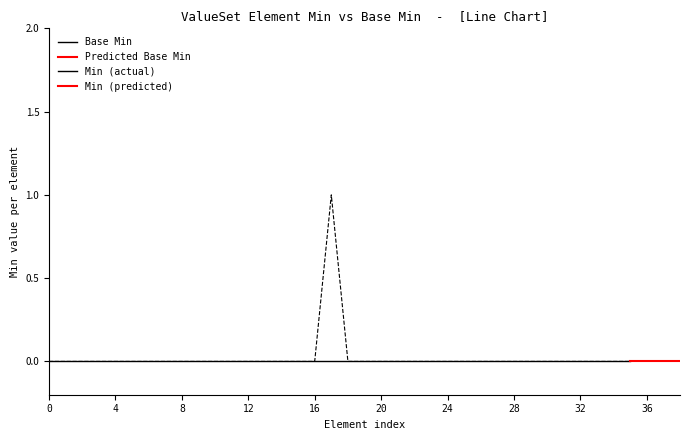

Reading right to left, extract all data points from this chart.

Base Min: 0	0	0	0	0	0	0	0	0	0	0	0	0	0	0	0	0	0	0	0	0	0	0	0	0	0	0	0	0	0	0	0	0	0	0	0	0	0	0
Min: 0	0	0	0	0	0	0	0	0	0	0	0	0	0	0	0	0	0	0	0	0	1	0	0	0	0	0	0	0	0	0	0	0	0	0	0	0	0	0